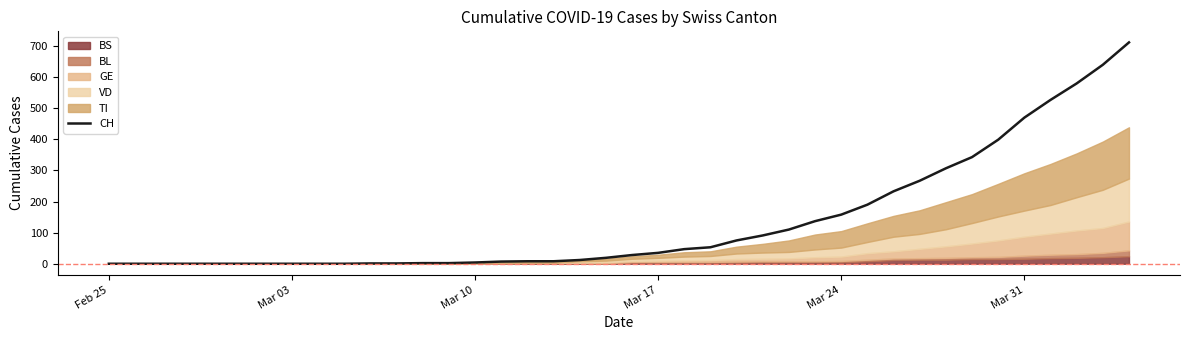

Which category has the lowest value across all series?

Feb 25